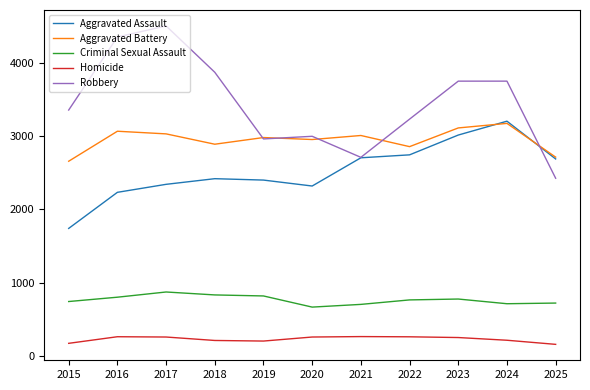

True or false: Robbery has a value of 3869 at 2018.

True